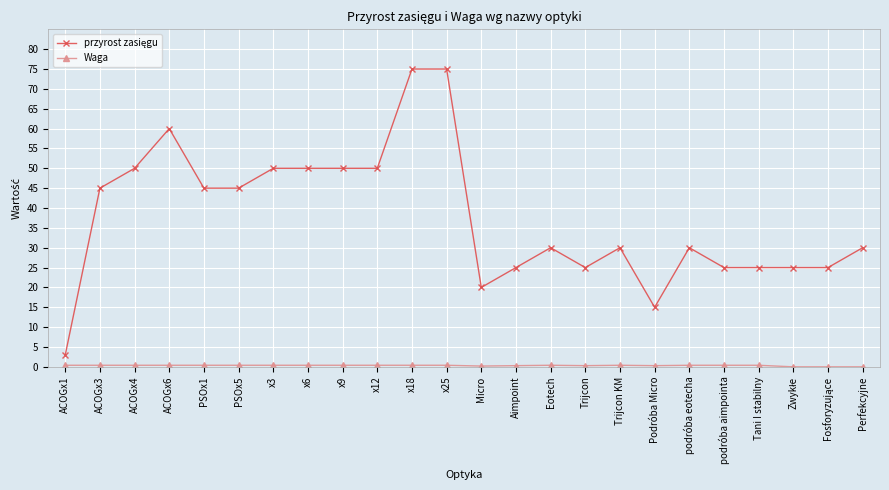

What is the total value across all series at ACOGx1?

3.4